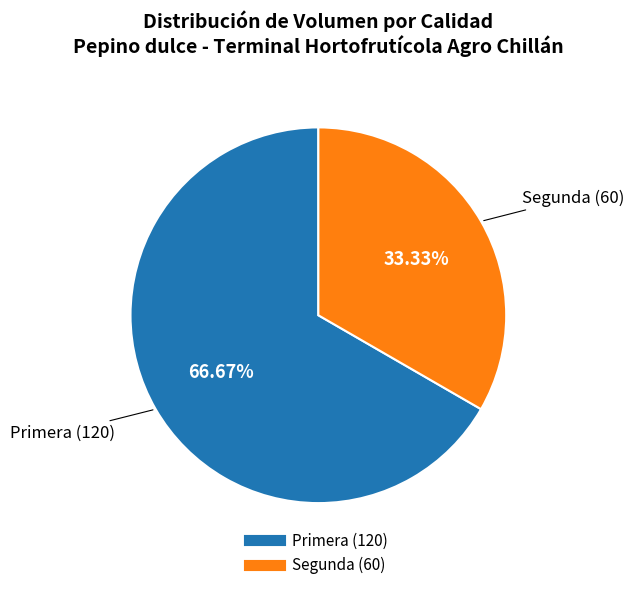

To the nearest percent, what is the combined percentage of Segunda and Primera?

100%